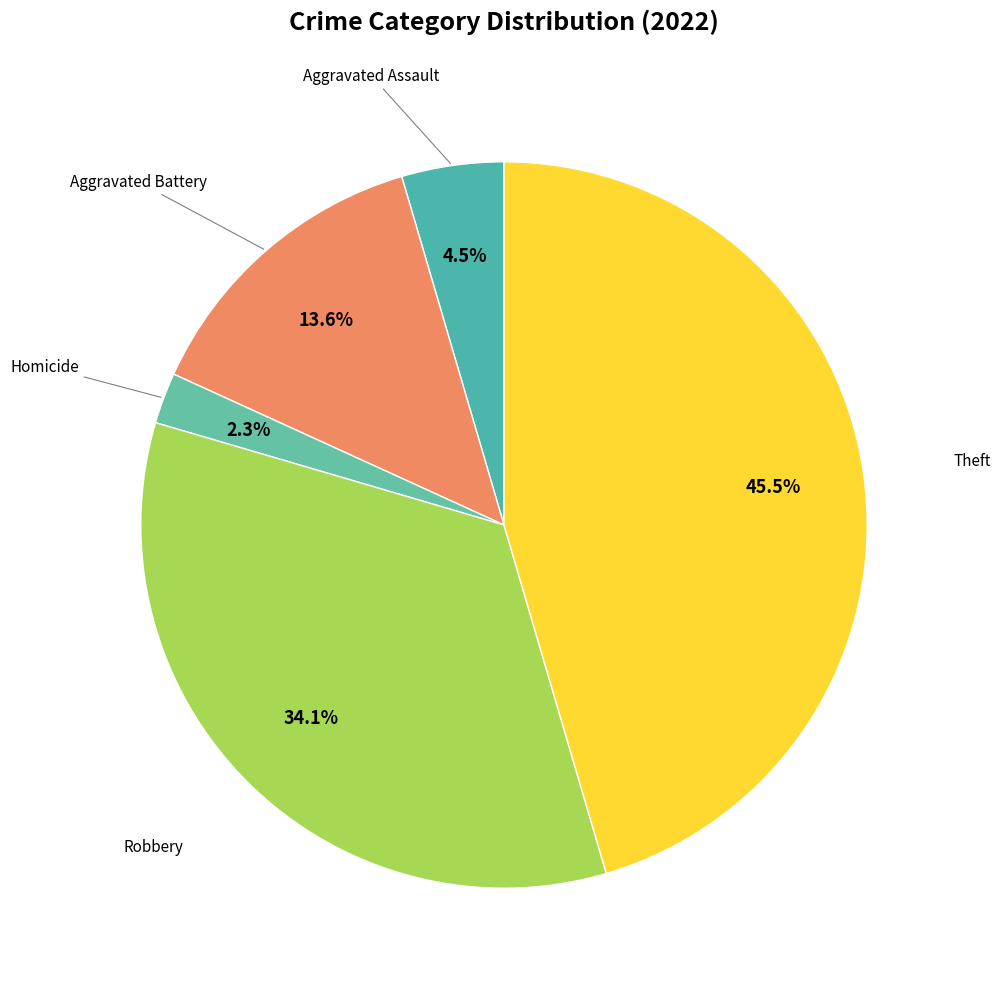

Rank the categories by value from lowest to highest.

Homicide, Aggravated Assault, Aggravated Battery, Robbery, Theft